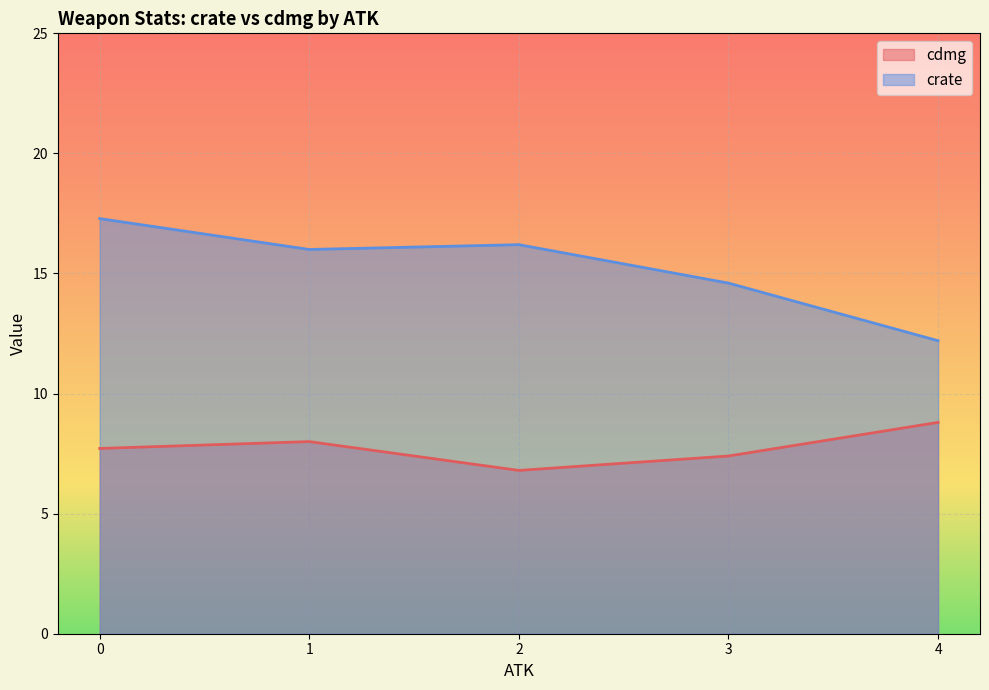

The value of cdmg at 2 is 5. True or false?

False